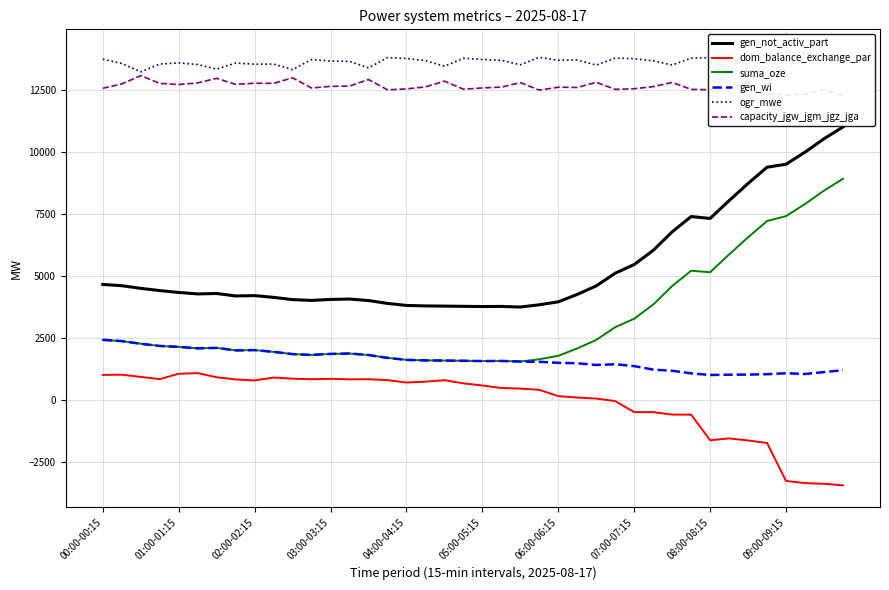

At how many categories does at least one series exceed 12364?

40